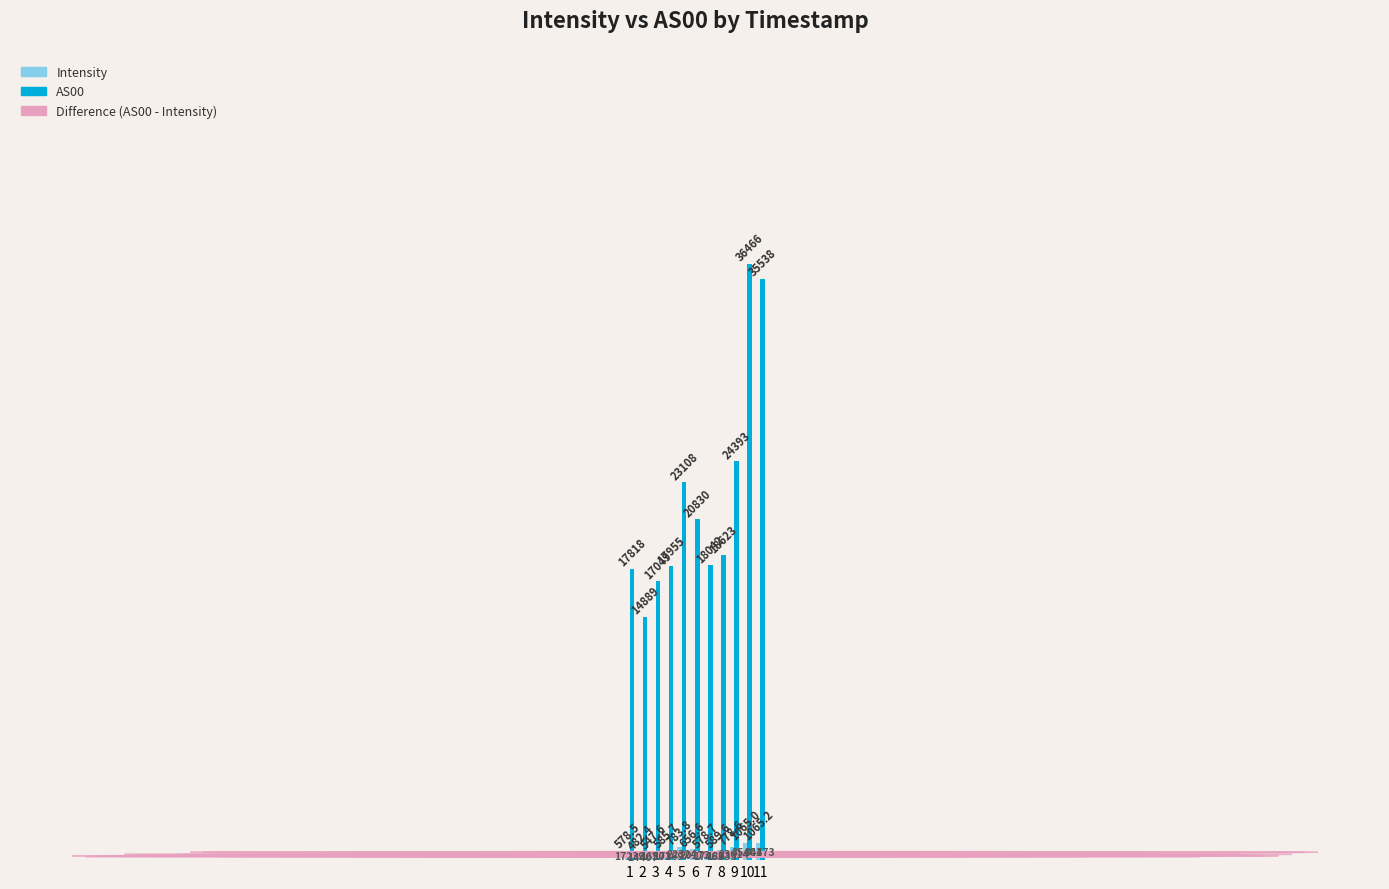

List the series in order of their overall mean, highest first.

AS00, Intensity